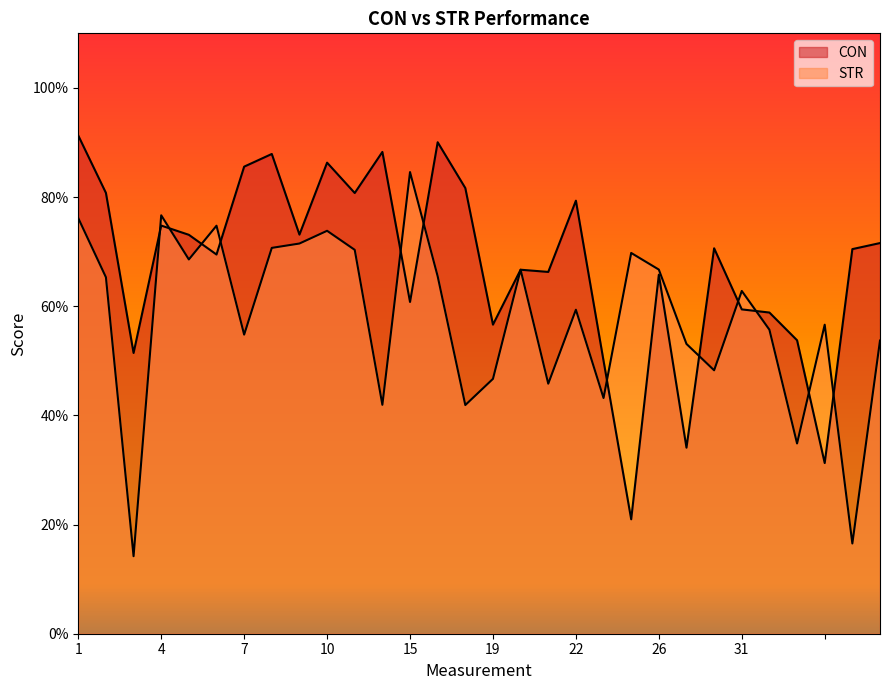

What is the difference between the maximum and second lowest values in the CON series?

60.0